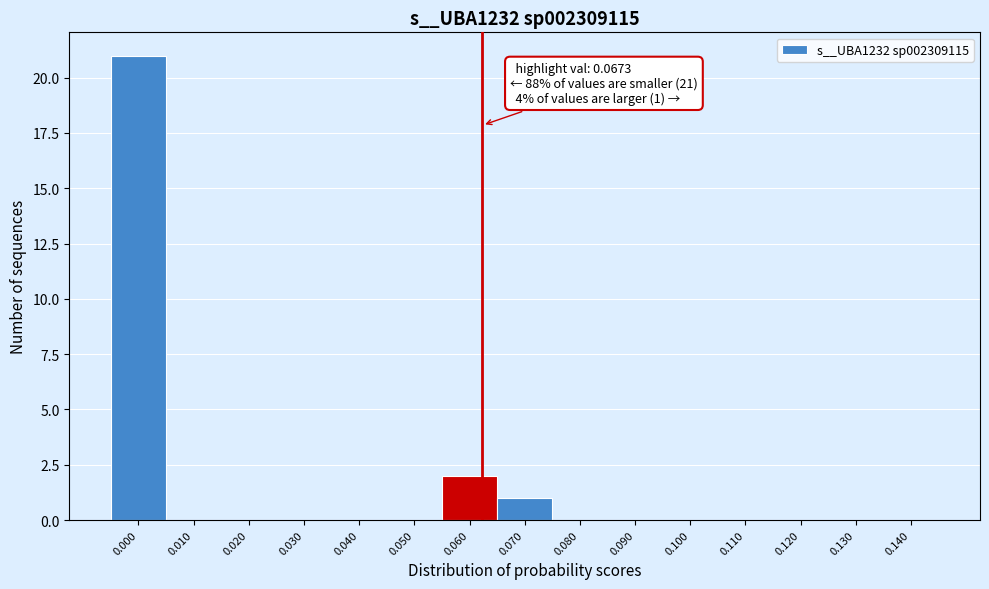

Reading right to left, extract all data points from this chart.

0.140=0	0.130=0	0.120=0	0.110=0	0.100=0	0.090=0	0.080=0	0.070=1	0.060=2	0.050=0	0.040=0	0.030=0	0.020=0	0.010=0	0.000=21